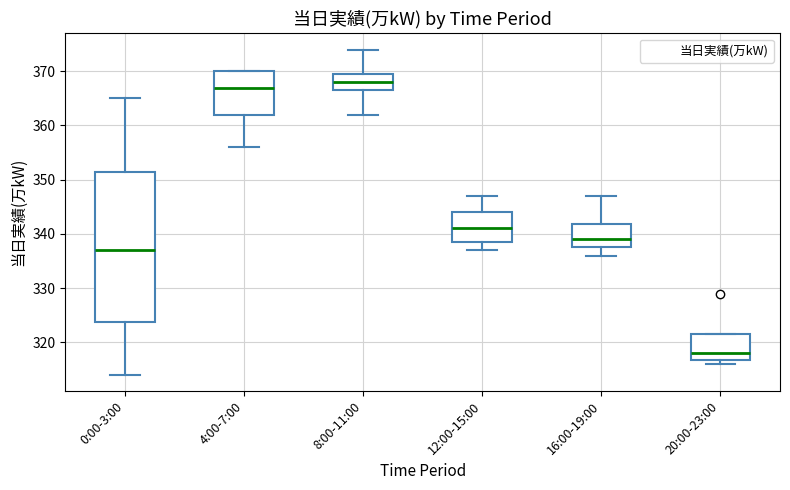

Which box has the lowest median line?

20:00-23:00